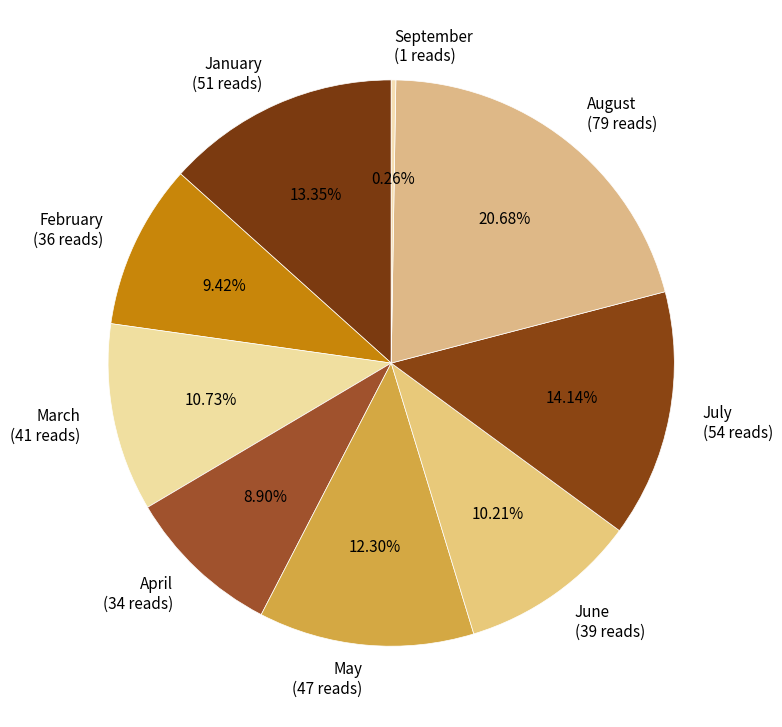

Approximately how many times larger is the value at May (47 reads) compared to July (54 reads)?

0.9